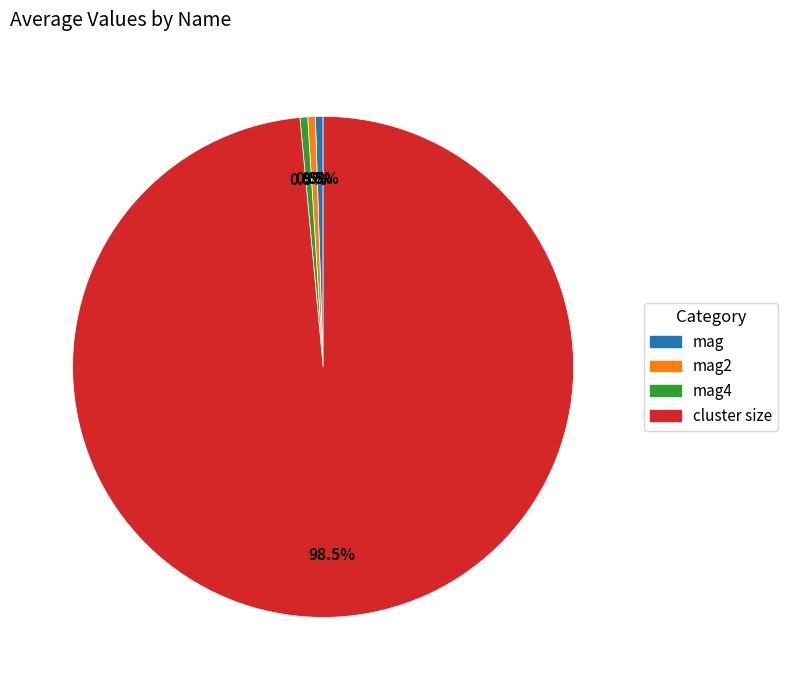

Is it true that cluster size is 93% of the pie?

False